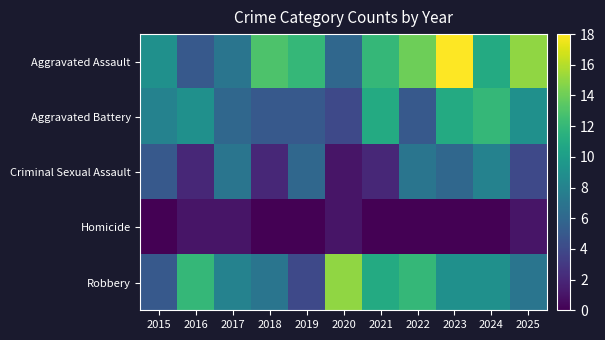

Which has a higher value, 2020 or 2017?

2017